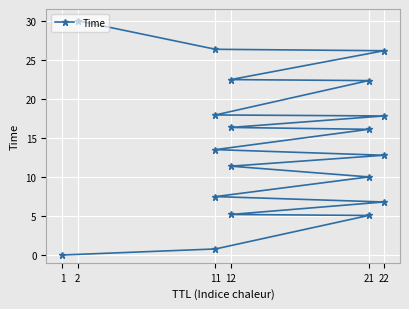

What is the label of the 3rd point from the left?

21